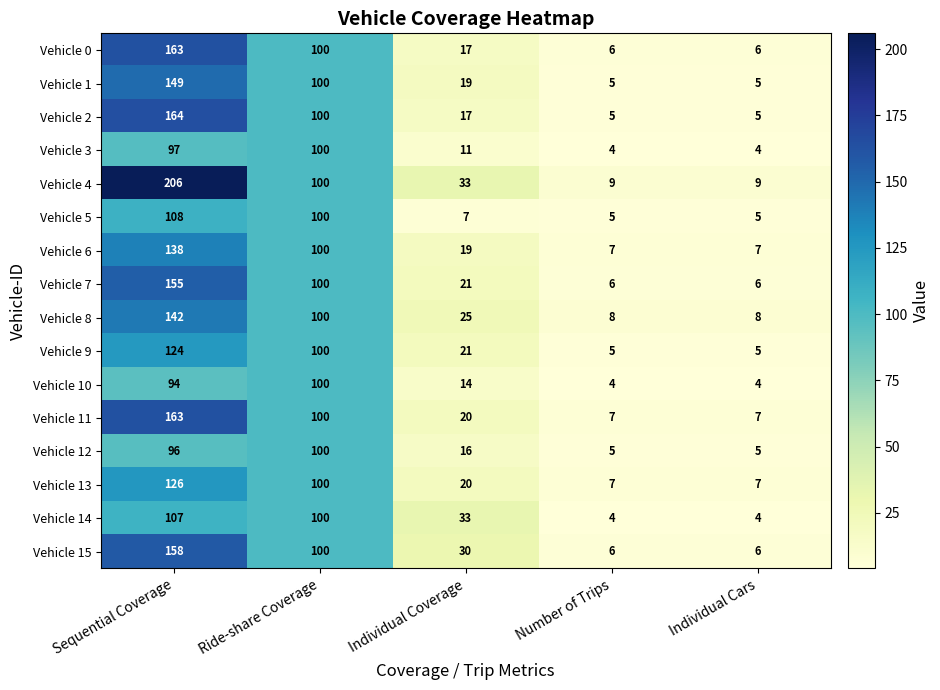

What is the total value across all series at Number of Trips?

93